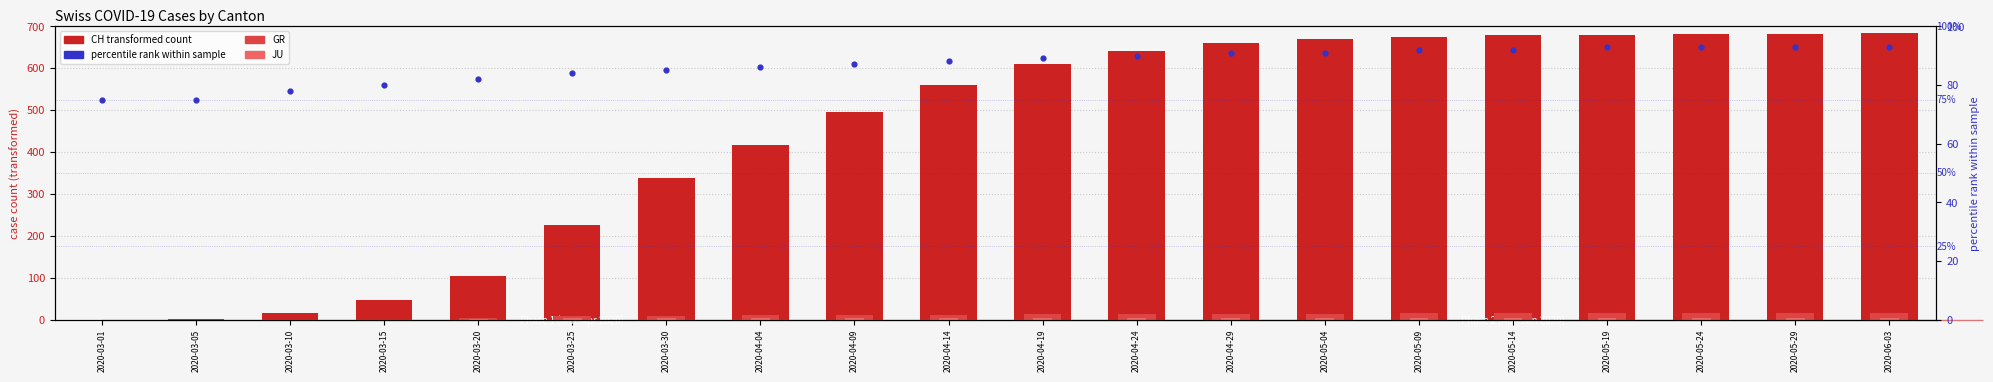

Is the value of percentile rank at 2020-05-04 greater than the value of GR at 2020-04-04?

Yes